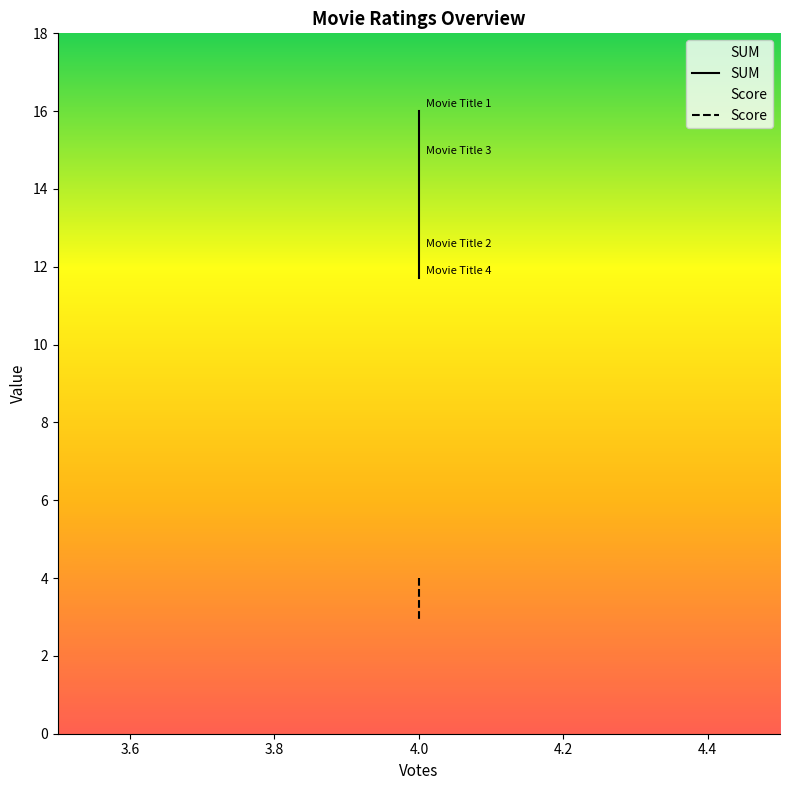

What is the difference between the maximum and minimum values in the Score series?

1.1